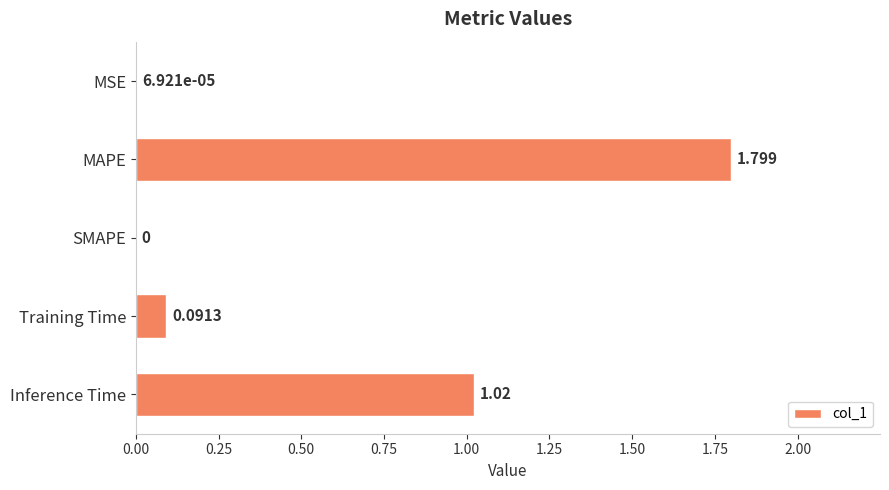

At which label is the value closest to 0?

SMAPE